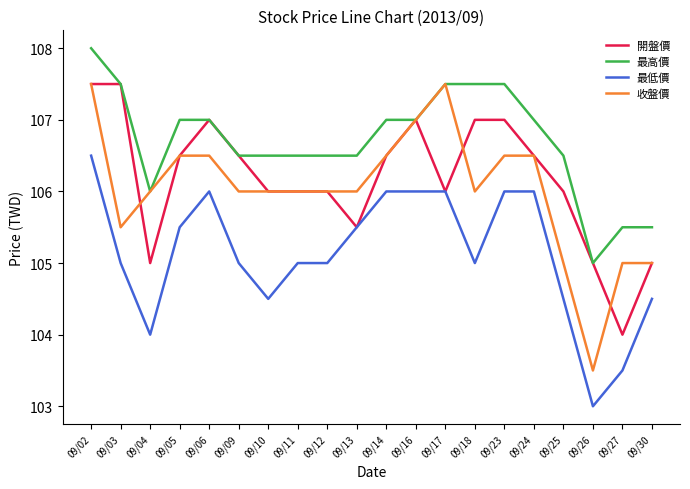

What value does the 收盤價 series have at 09/13?

106.0